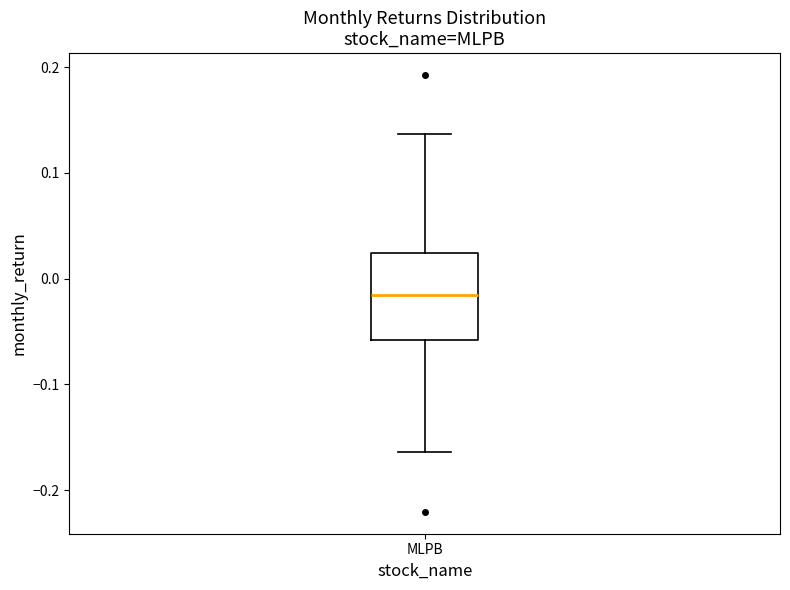

Transcribe this box plot: give where the median line is, the range the box spans, and where the two whiskers end, as read against the y-axis. The values are not printed on the chart, so give them approximately, as read against the axis.

median -0.02, box -0.06 to 0.02, whiskers -0.16 to 0.14